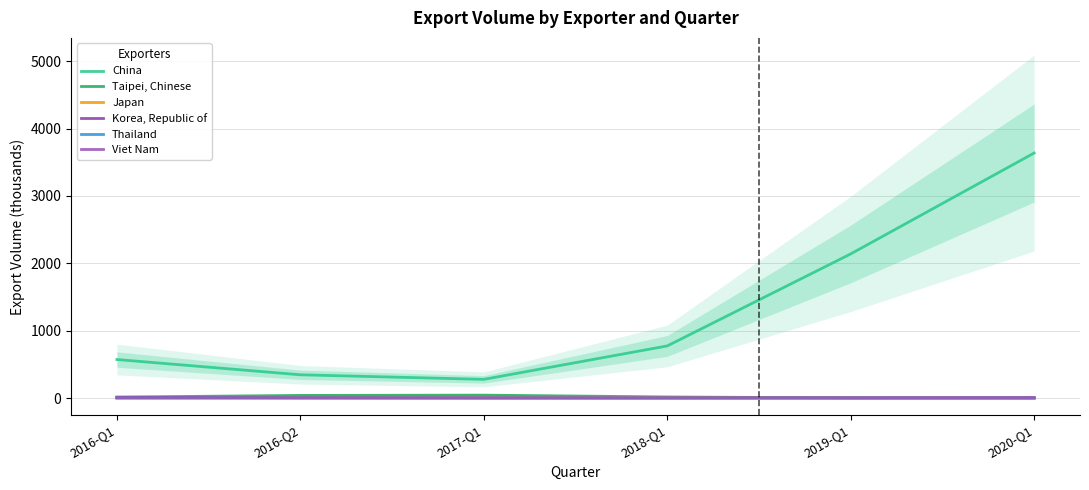

List the labels in order of Viet Nam value, smallest first.

2016-Q1, 2016-Q2, 2017-Q1, 2018-Q1, 2019-Q1, 2020-Q1